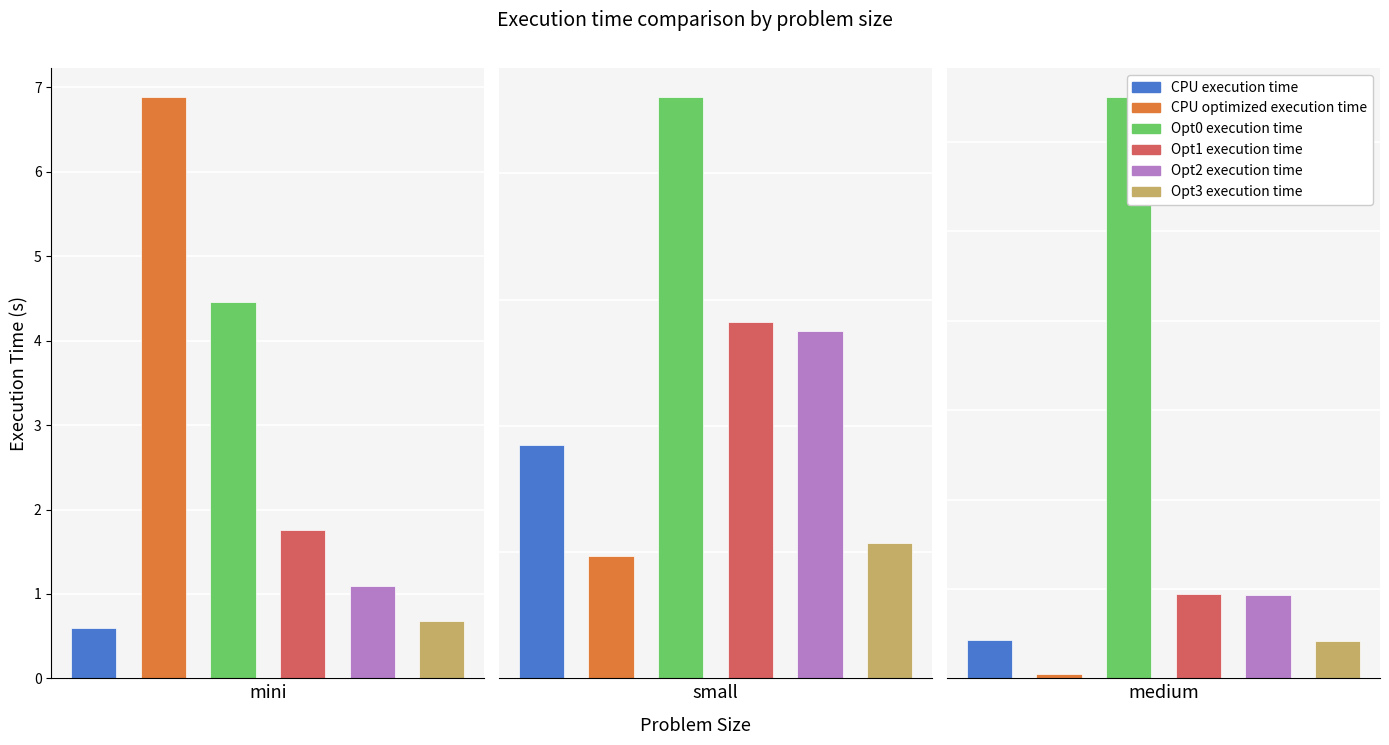

Reading right to left, transcribe all the data shown in this chart.

CPU execution time: 213.7	9.2	0.6
CPU optimized execution time: 25.5	4.8	6.9
Opt0 execution time: 3251.6	23.0	4.5
Opt1 execution time: 473.0	14.1	1.8
Opt2 execution time: 468.4	13.8	1.1
Opt3 execution time: 207.2	5.4	0.7